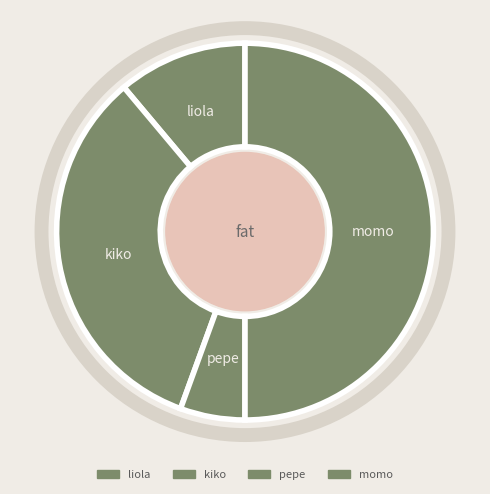

Is it true that kiko is 33% of the pie?

True